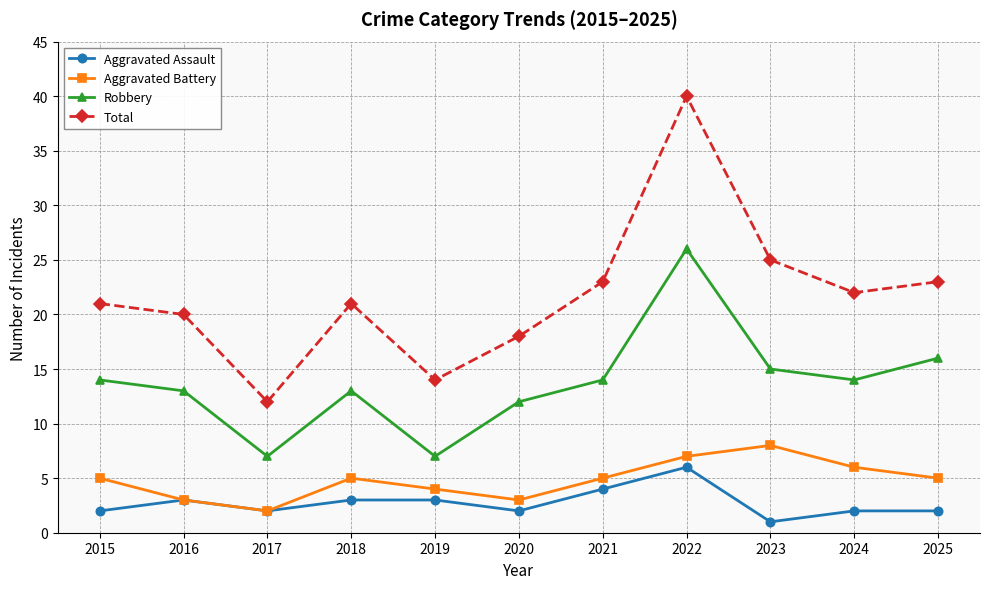

At 2018, list the series in order from largest to smallest.

Total, Robbery, Aggravated Battery, Aggravated Assault